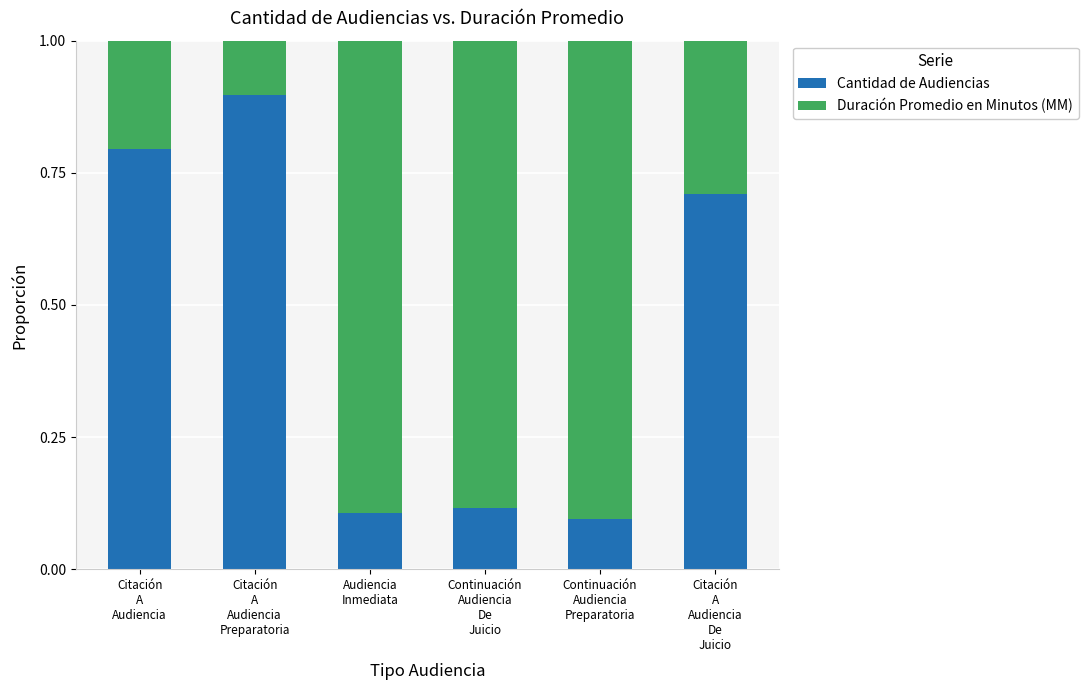

How many data points does each series have?

6